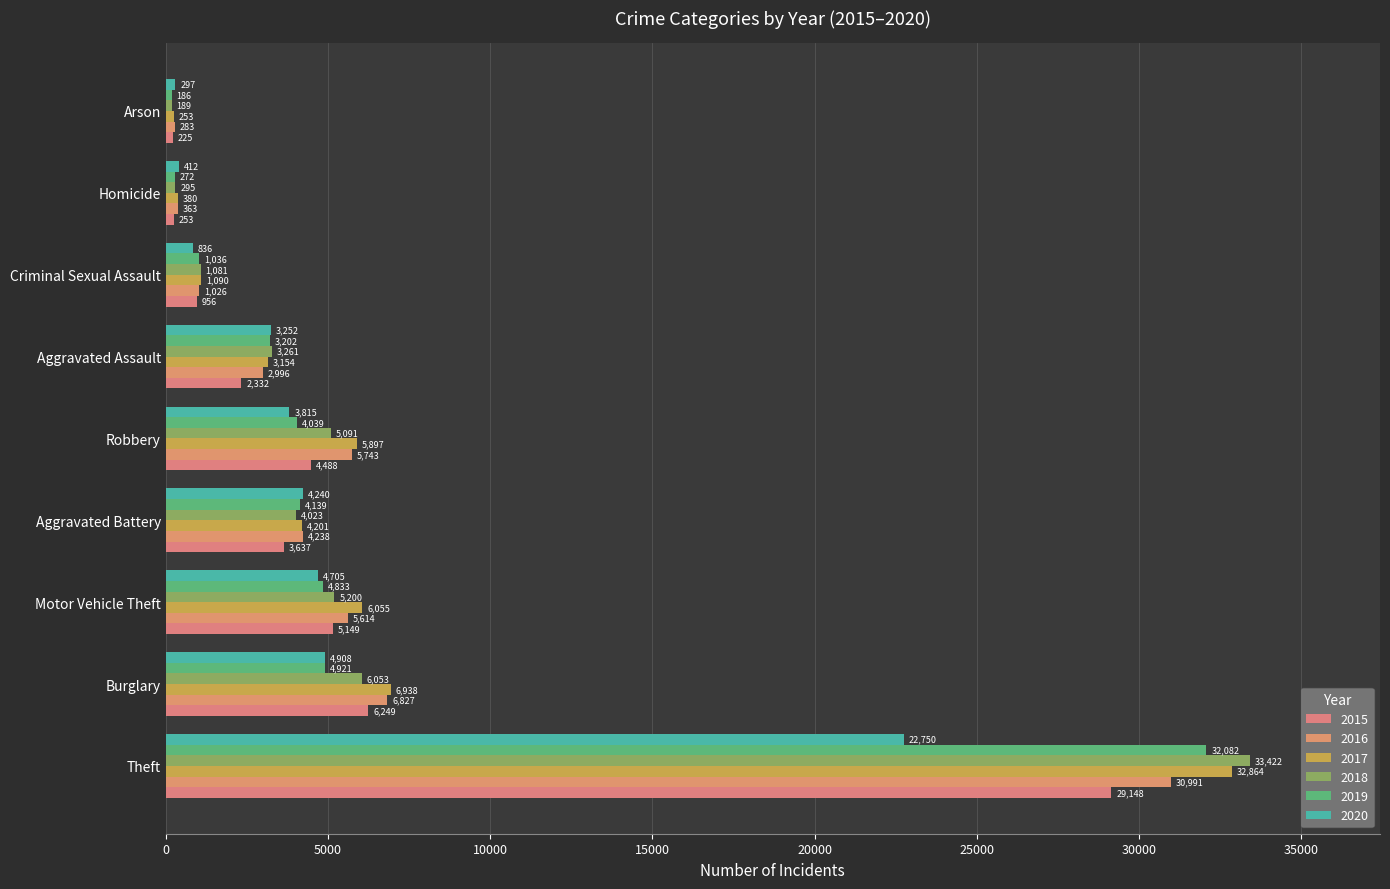

How many distinct data groups are displayed?

6